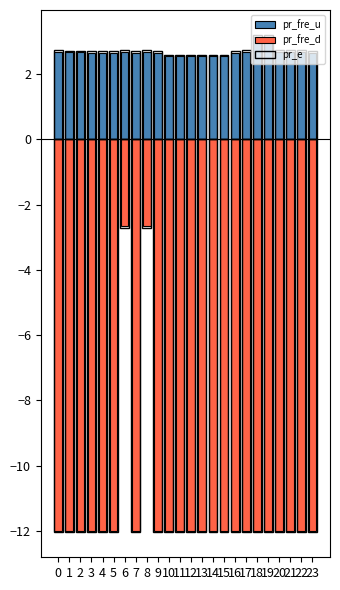

What is the spread (max minus min) of values at 6?

5.4